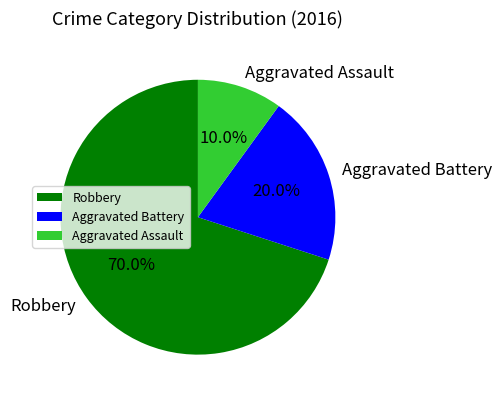

What is the majority slice?

Robbery